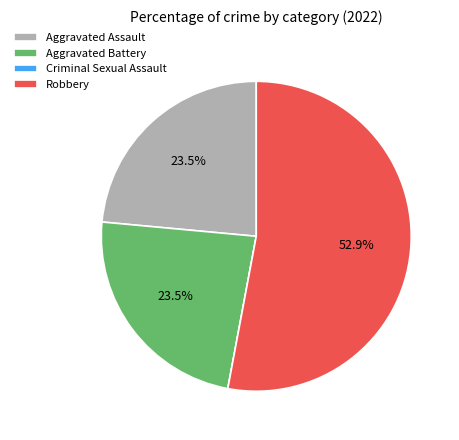

To the nearest percent, what is the difference between the largest and smallest slice percentages?

53%